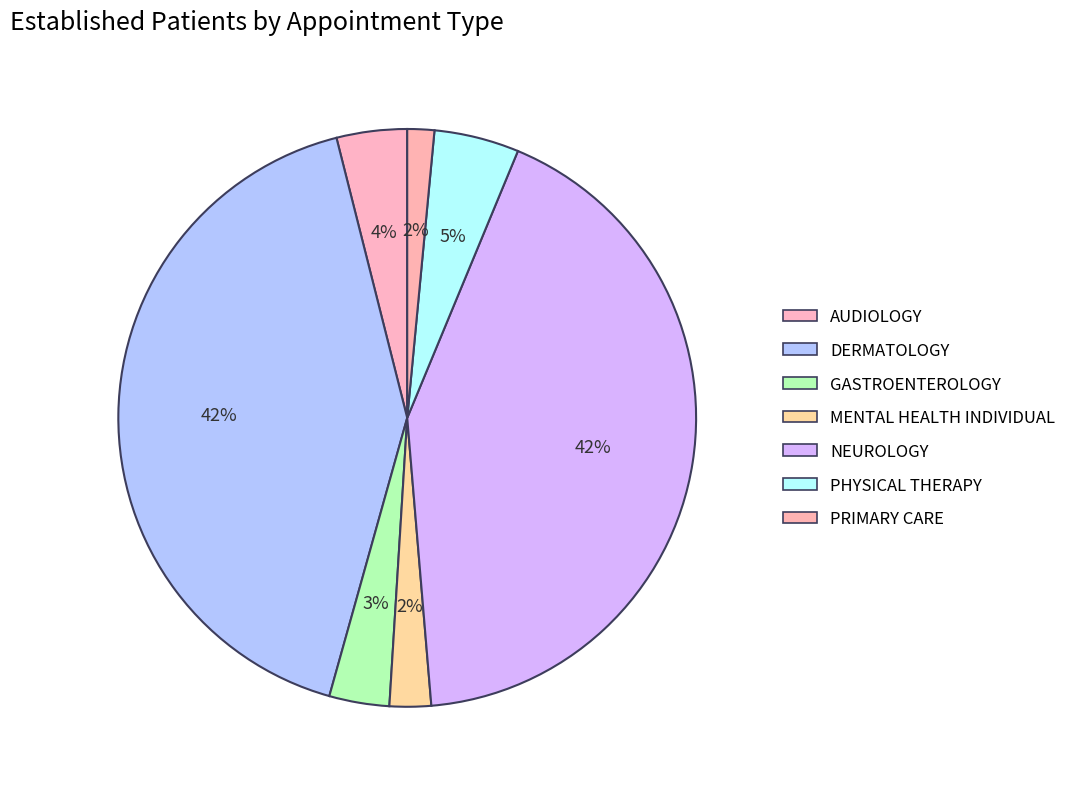

How many segments does this pie chart have?

7